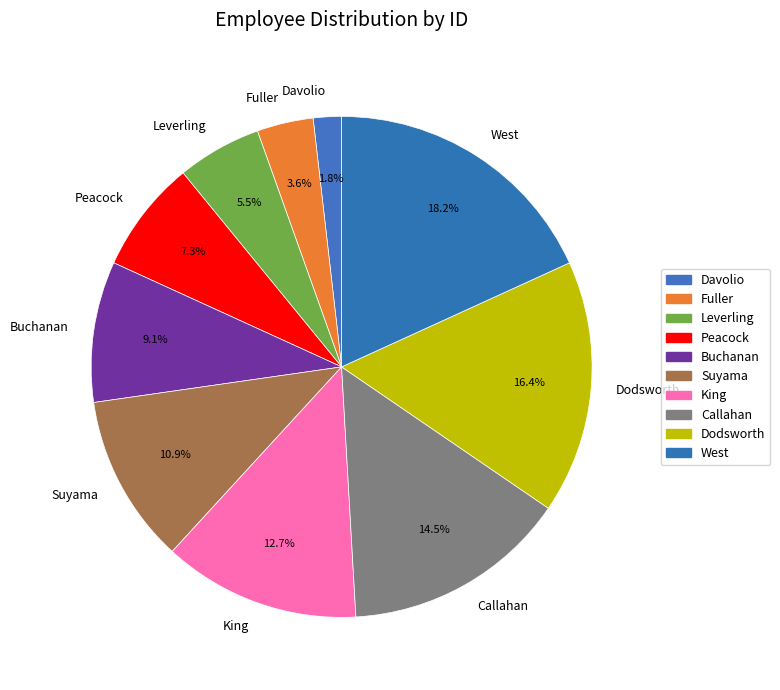

To the nearest percent, what is the average slice percentage?

10%